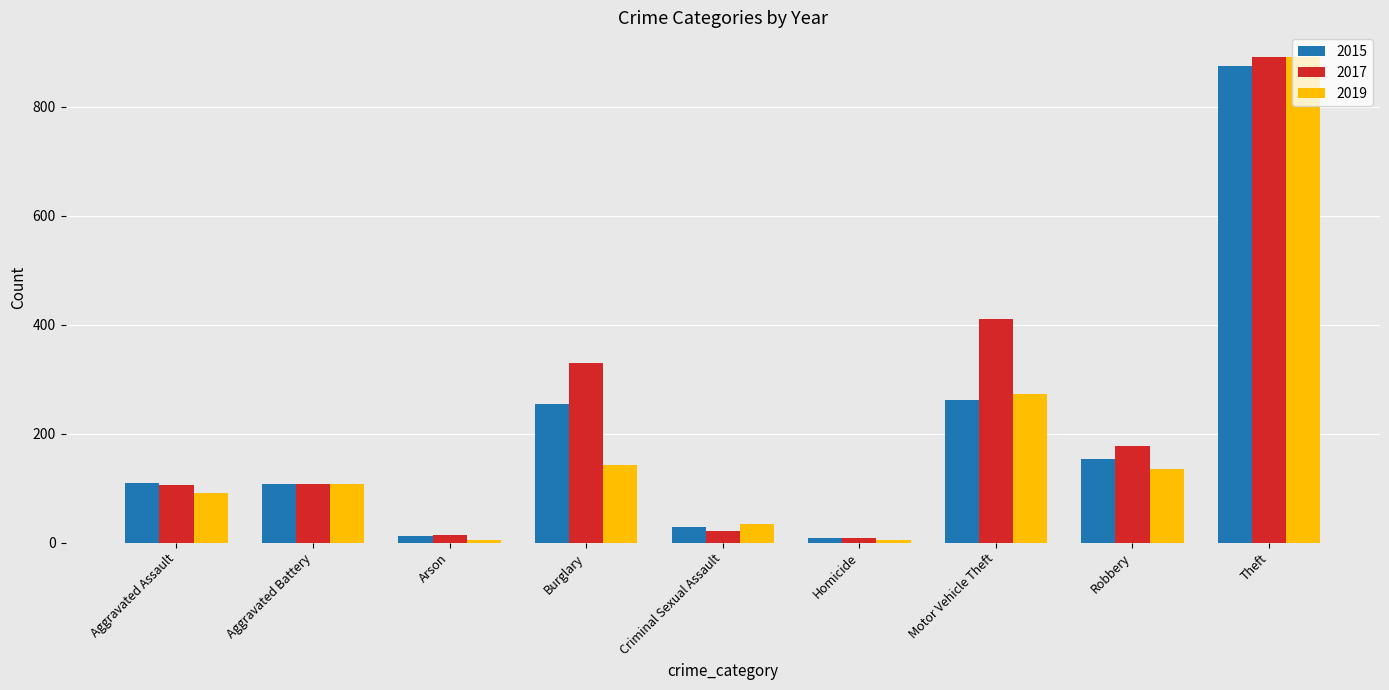

Read the 2019 value at Aggravated Assault.

92